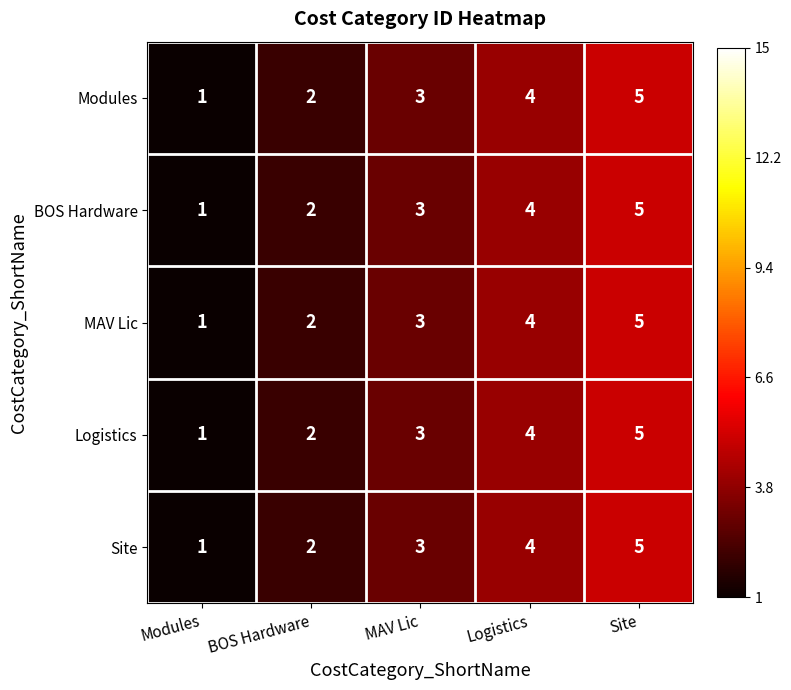

True or false: BOS Hardware has a value of 5 at Site.

True